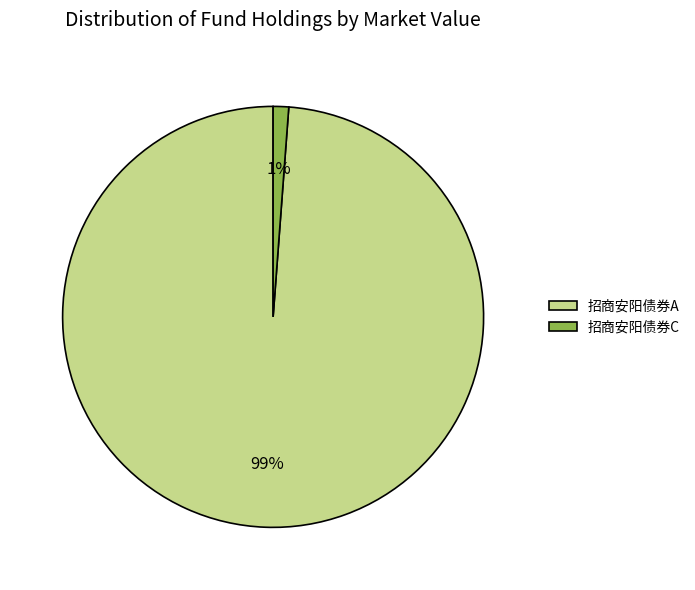

Which category has the smallest portion of the pie?

招商安阳债券C